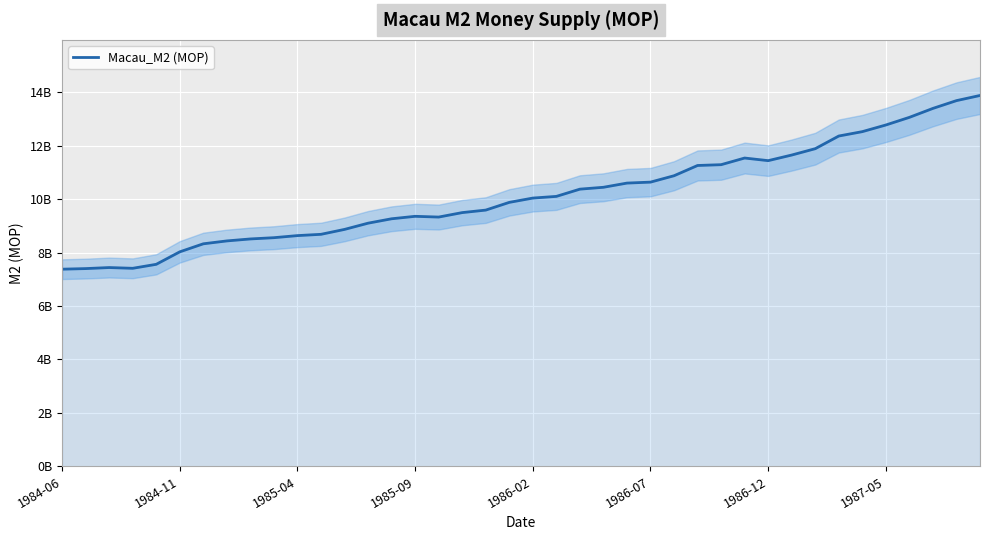

What is the value of the 26th point from the left?

10640000000